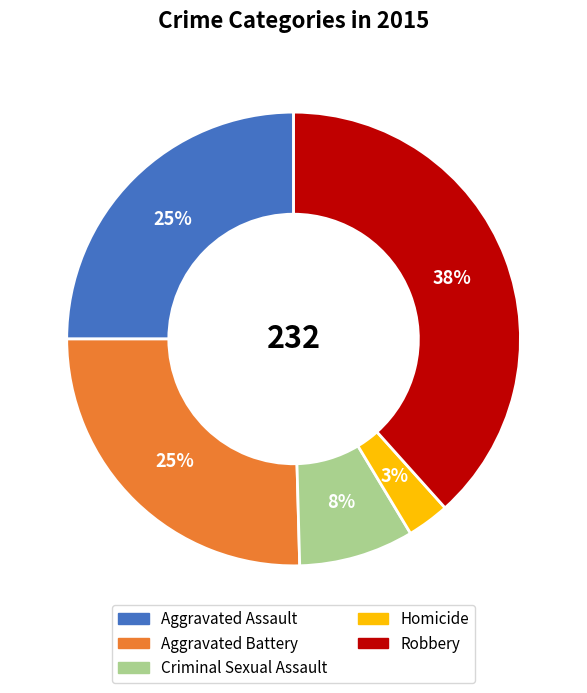

Combined, do Aggravated Battery and Robbery account for over 50%?

Yes